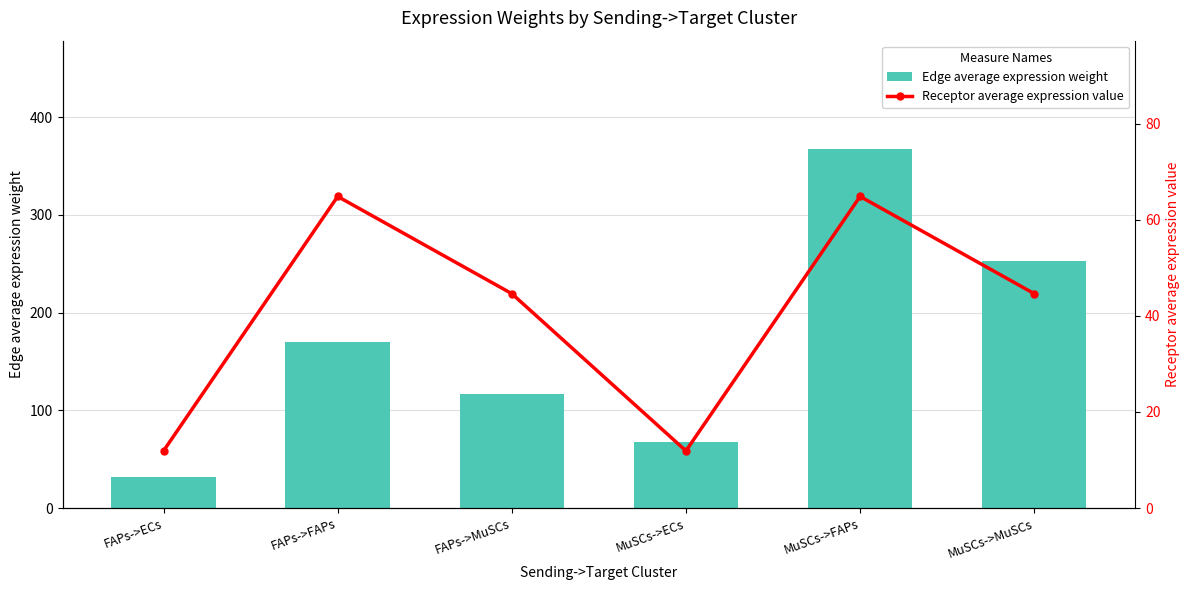

How many data points in Receptor average expression value are less than 44?

2